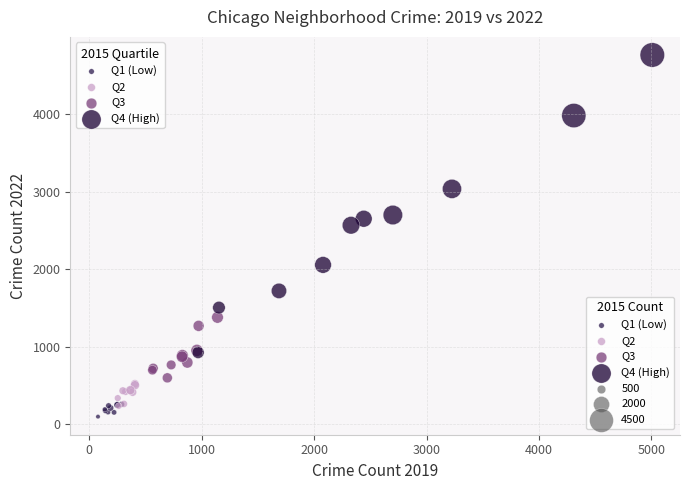

Which series has the largest Y range (max minus min)?

Q4 (High)